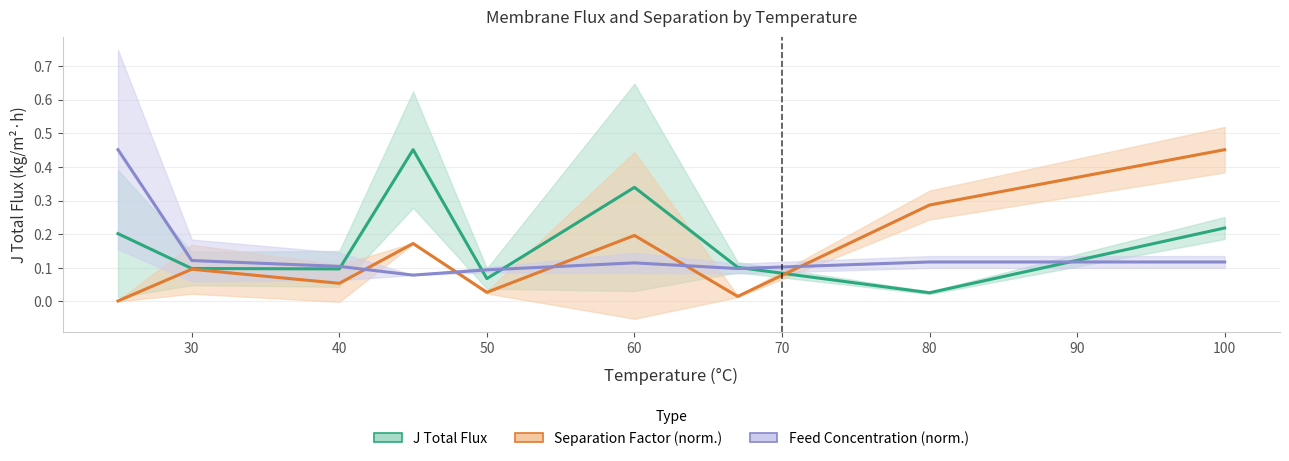

What is the difference between the maximum and minimum values in the J Total Flux (kg/m²h) series?

0.4